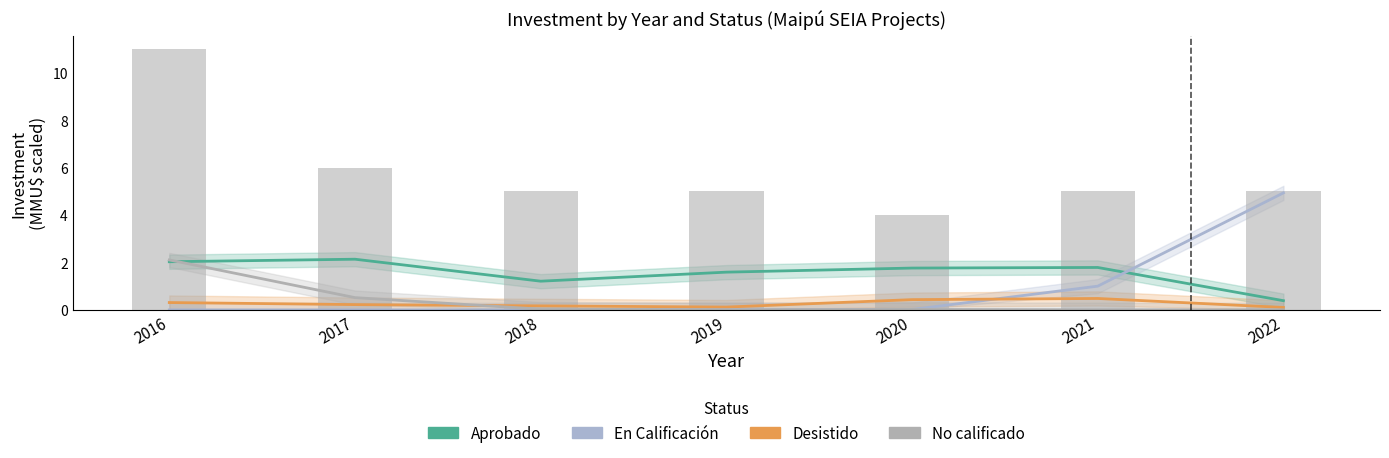

What is the value of the Aprobado bar at the 1st from the left?

2.0